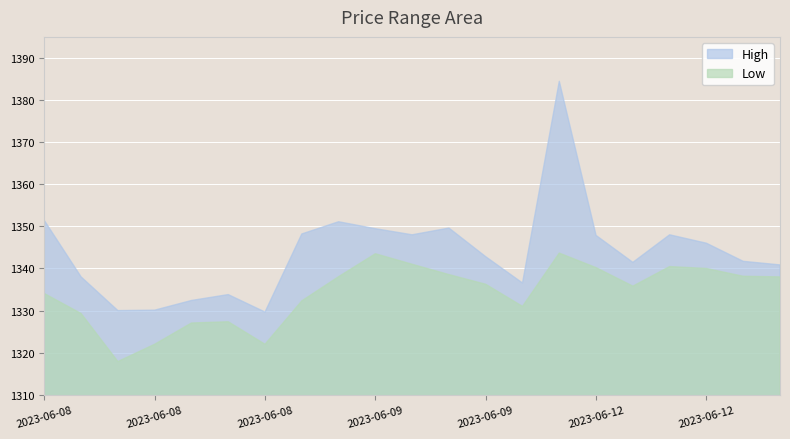

What is the value of the High point at the 14th from the left?

1336.6